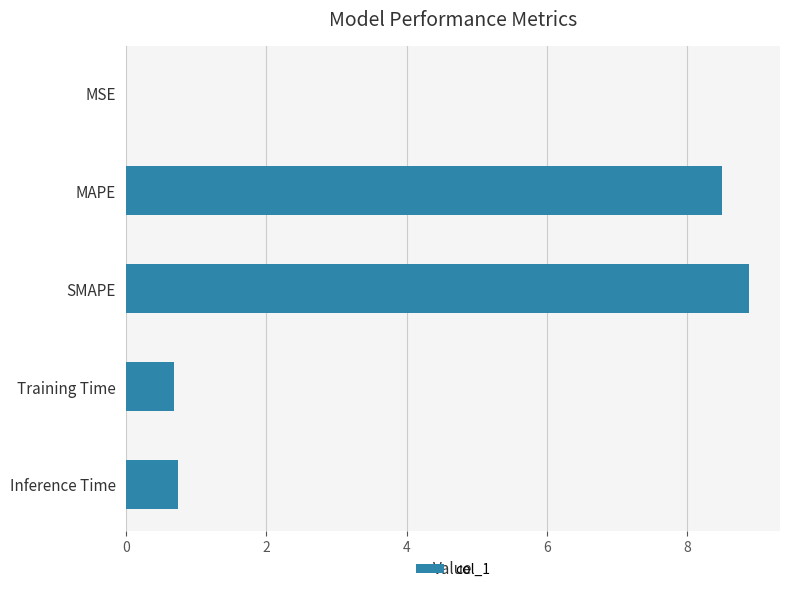

What is the sum of all values?

18.8